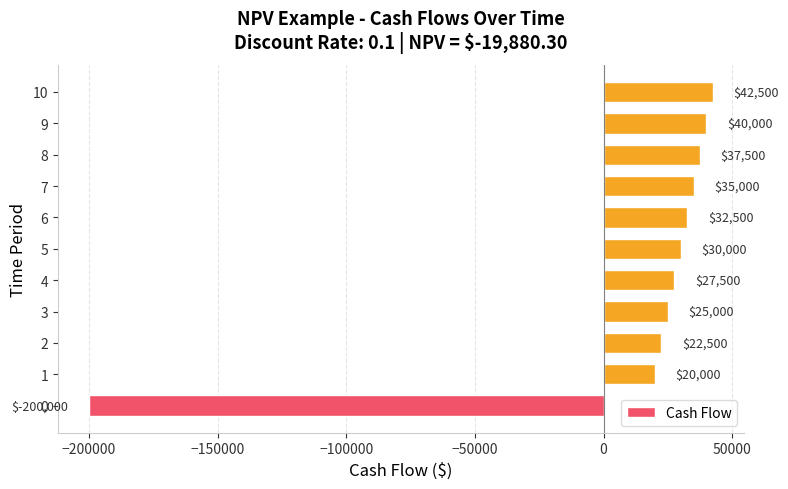

Reading bottom to top, what are all the values shown in this chart?

-200000	20000	22500	25000	27500	30000	32500	35000	37500	40000	42500